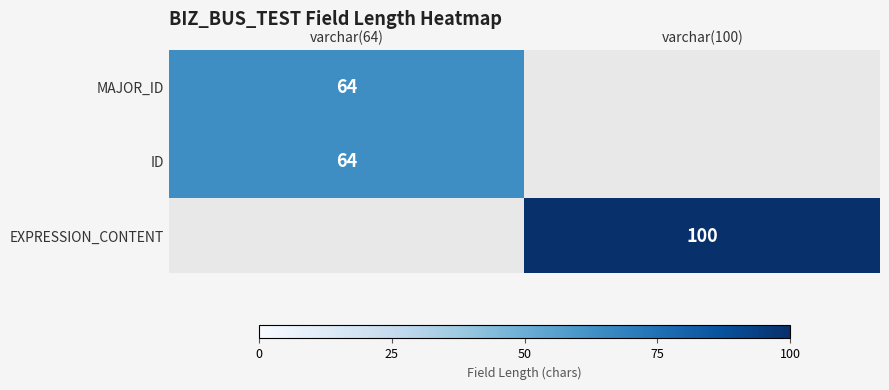

At which category does the chart reach its peak across all series?

varchar(100)